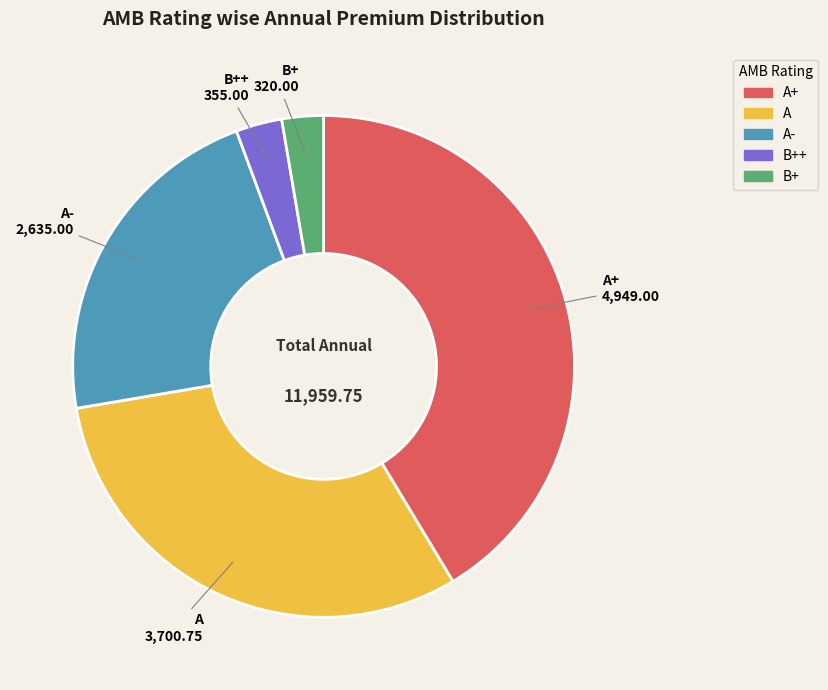

Which has a higher value, A or A-?

A